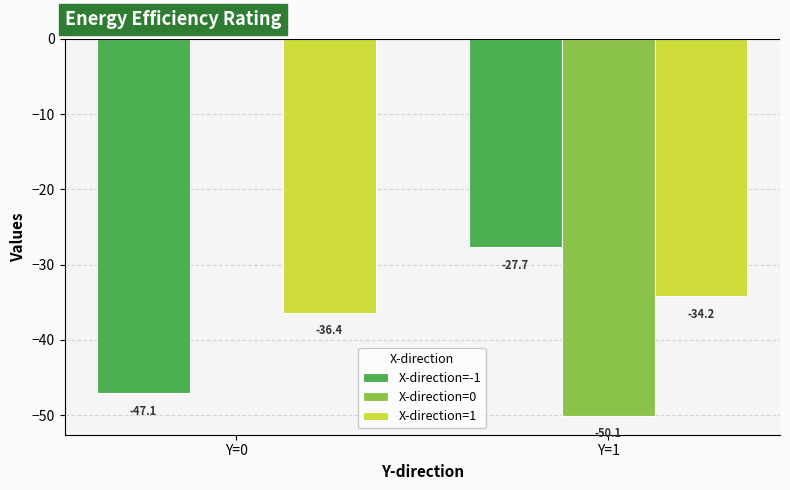

Reading left to right, list all the values displayed in this chart.

X-direction=-1: -47.1	-27.7
X-direction=0: 0.0	-50.1
X-direction=1: -36.4	-34.2